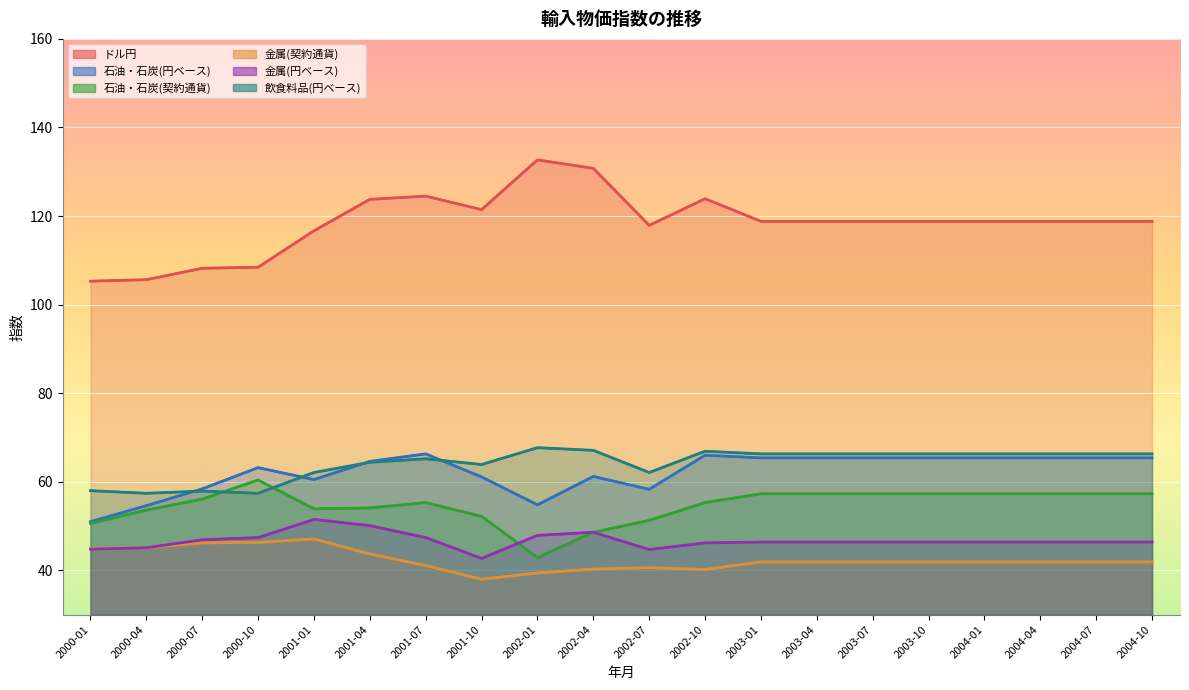

At 2001-07, list the series in order from smallest to largest.

金属(契約通貨), 金属(円ベース), 石油・石炭(契約通貨), 飲食料品(円ベース), 石油・石炭(円ベース), ドル円